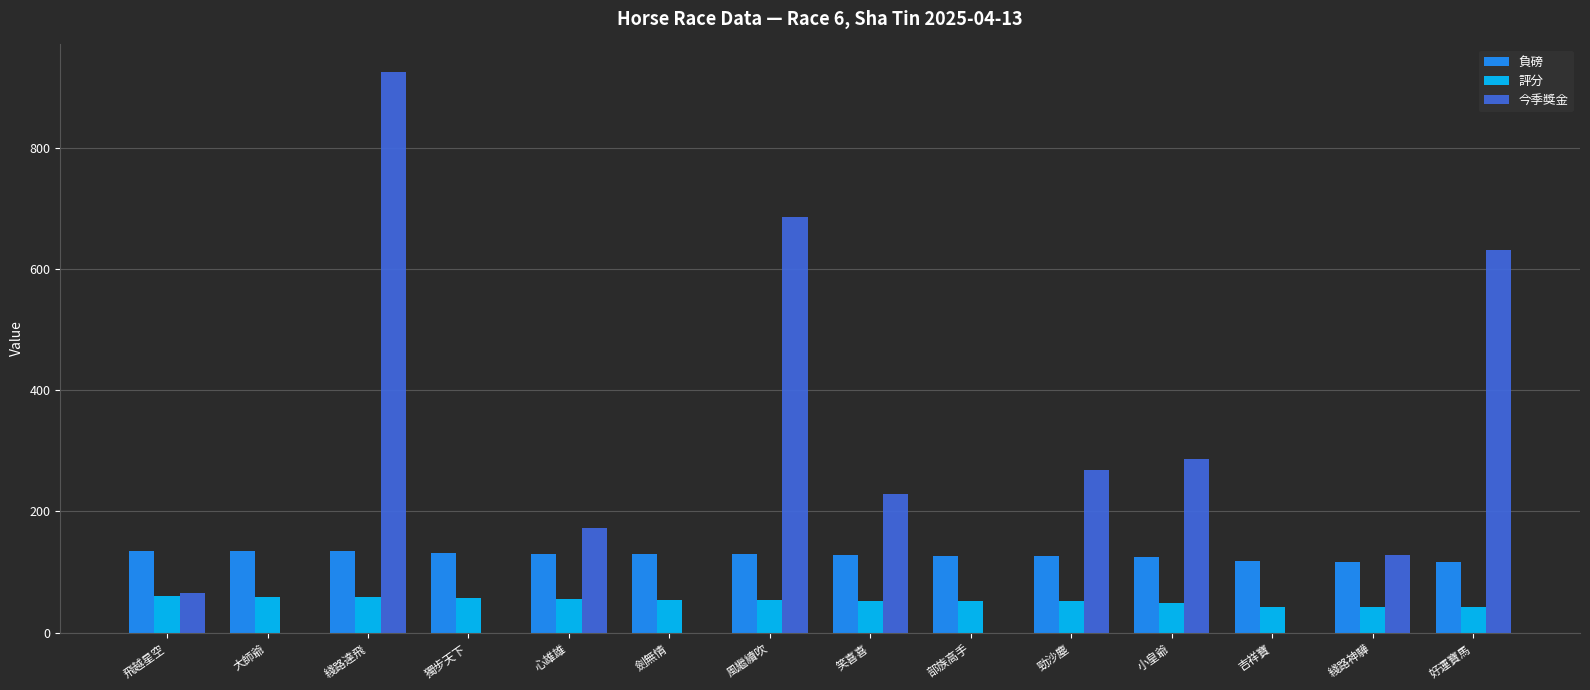

Read the 評分 value at 劍無情.

54